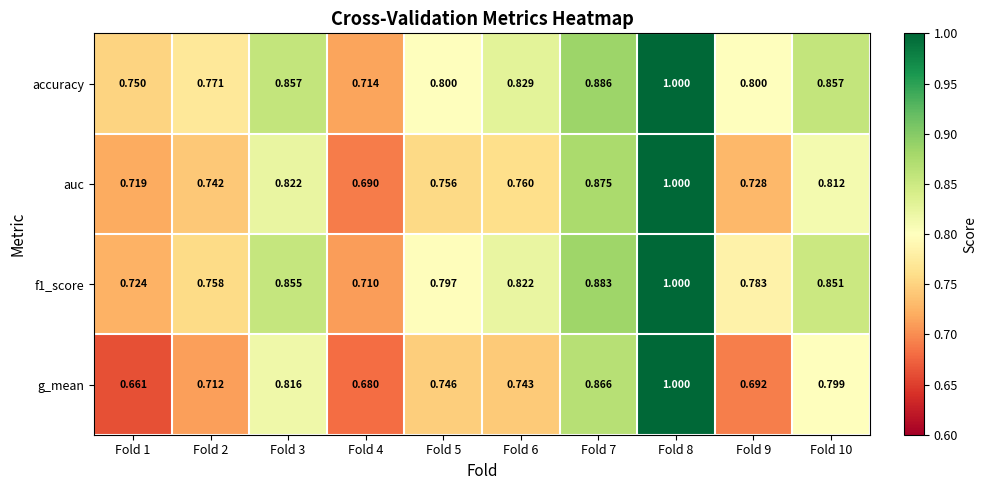

Which series has the widest spread of values?

g_mean